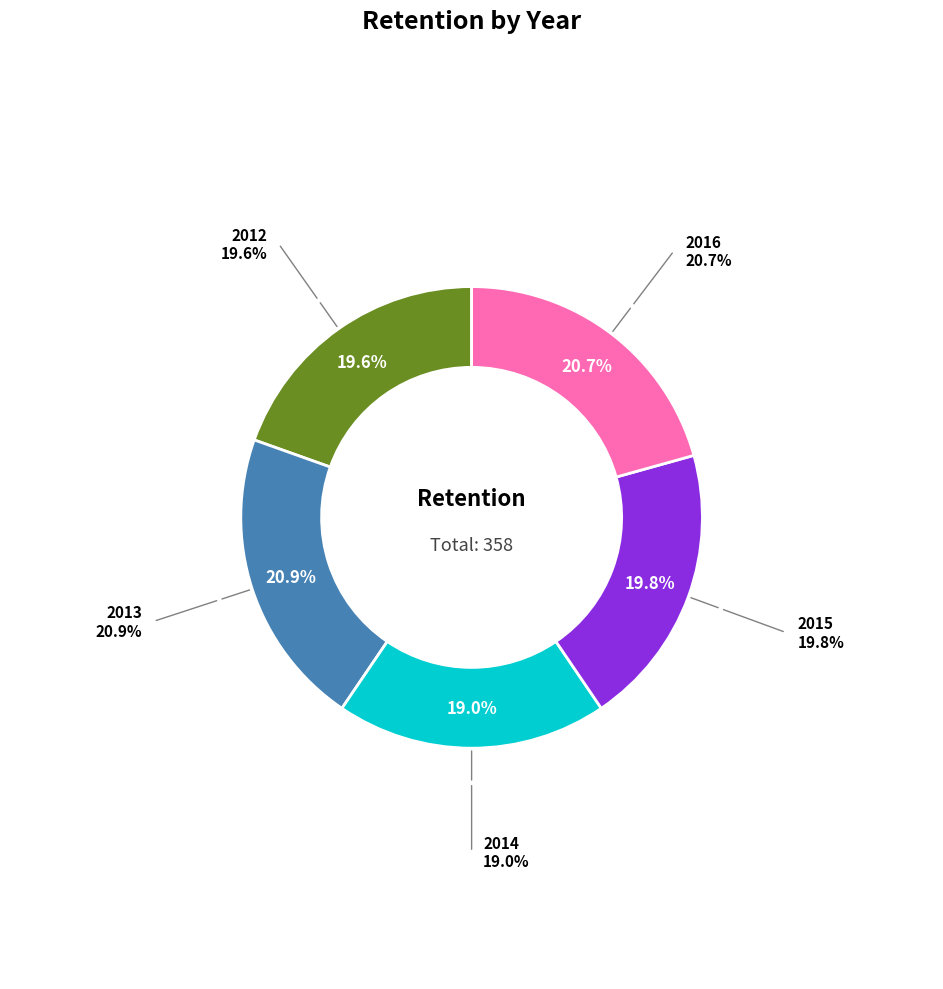

How many segments does this pie chart have?

5